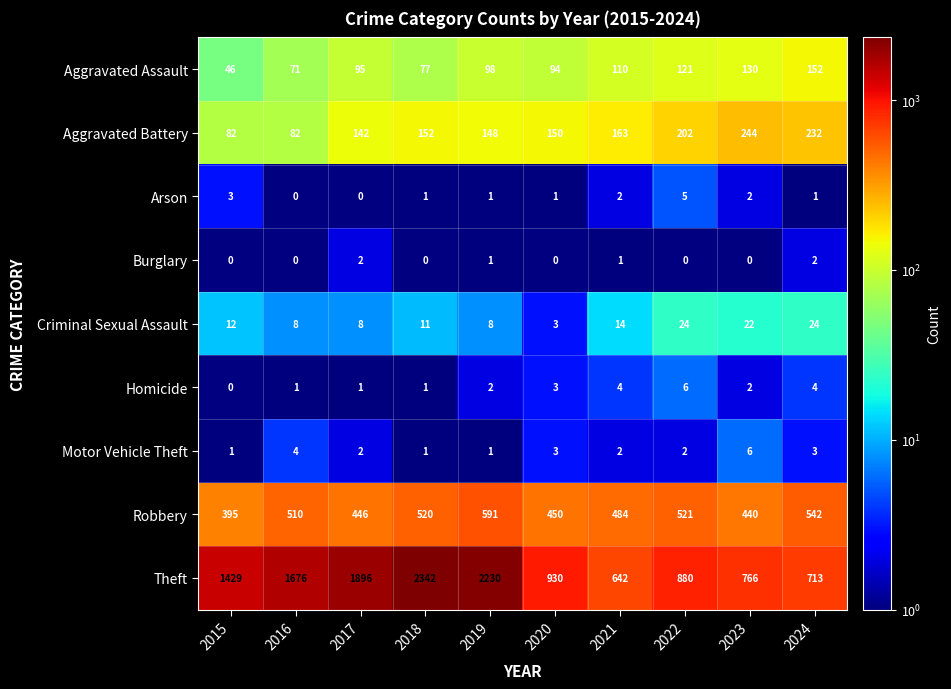

What is the greatest value displayed?

2342